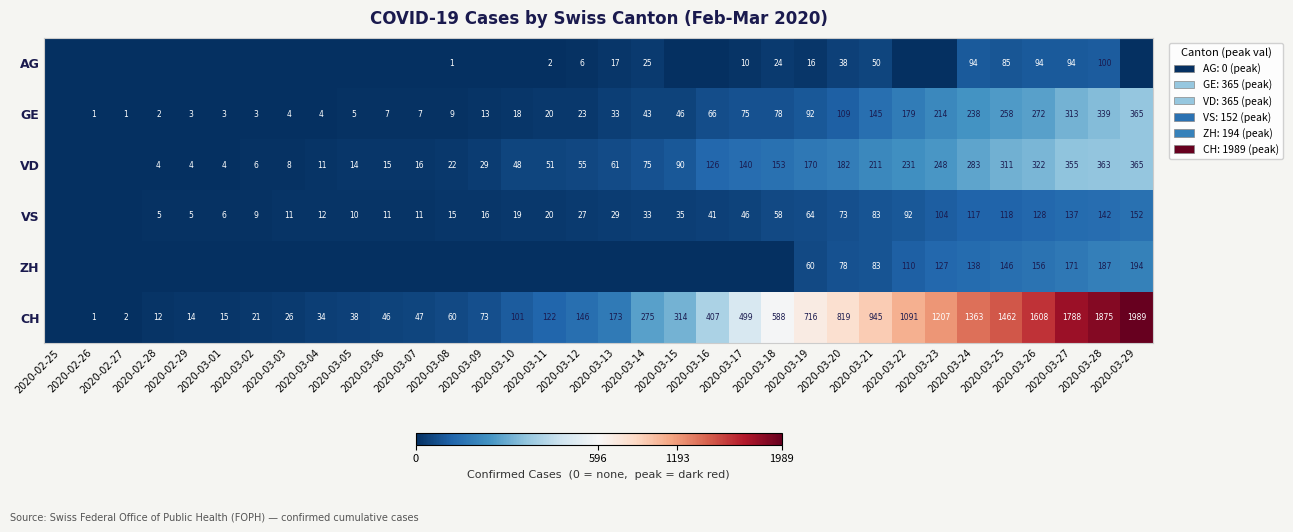

The AG series shows -32 at 2020-03-03. True or false?

False